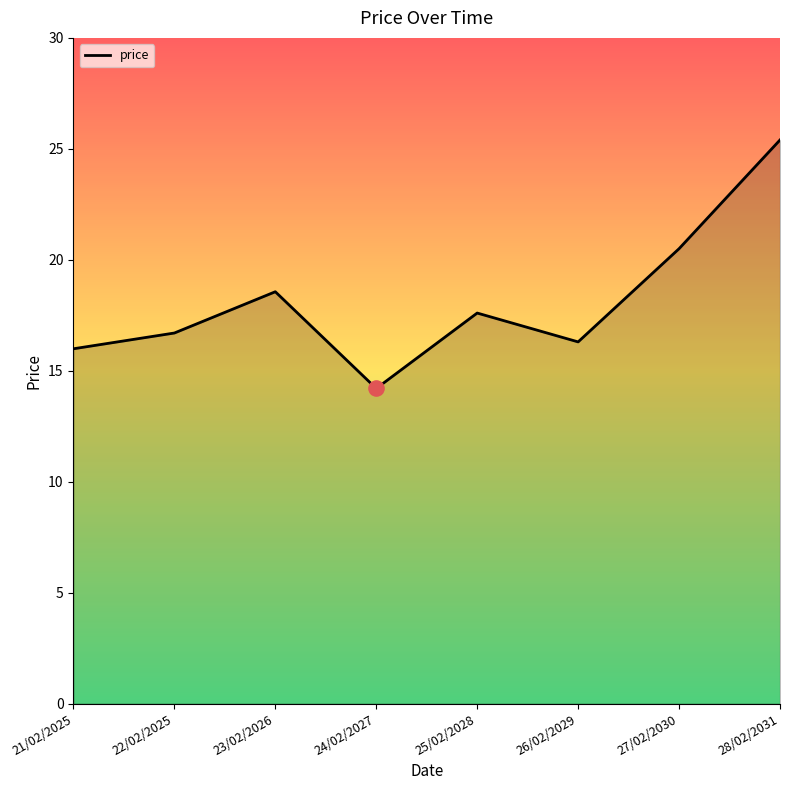

Approximately how many times larger is the value at 22/02/2025 compared to 24/02/2027?

1.2